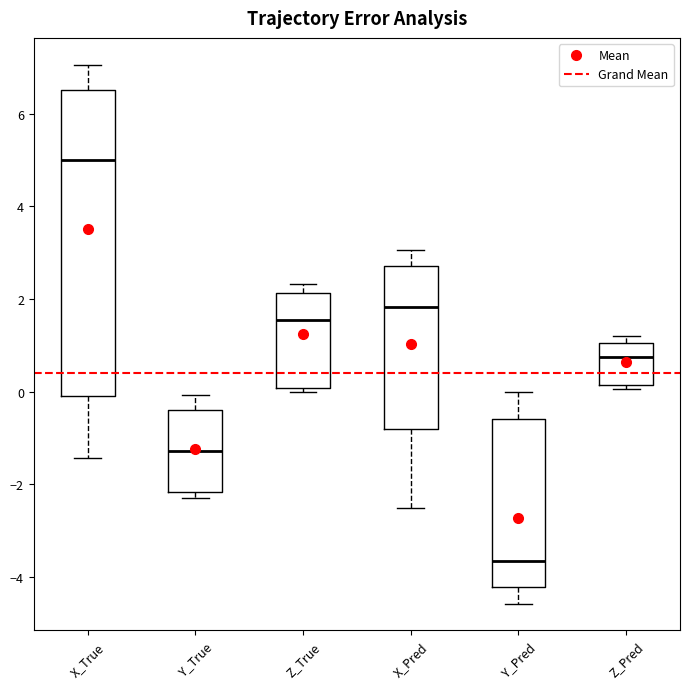

Where is the lower edge of the box for Y_Pred on the y-axis? The values are not printed on the chart, so give them approximately, as read against the axis.

-4.2